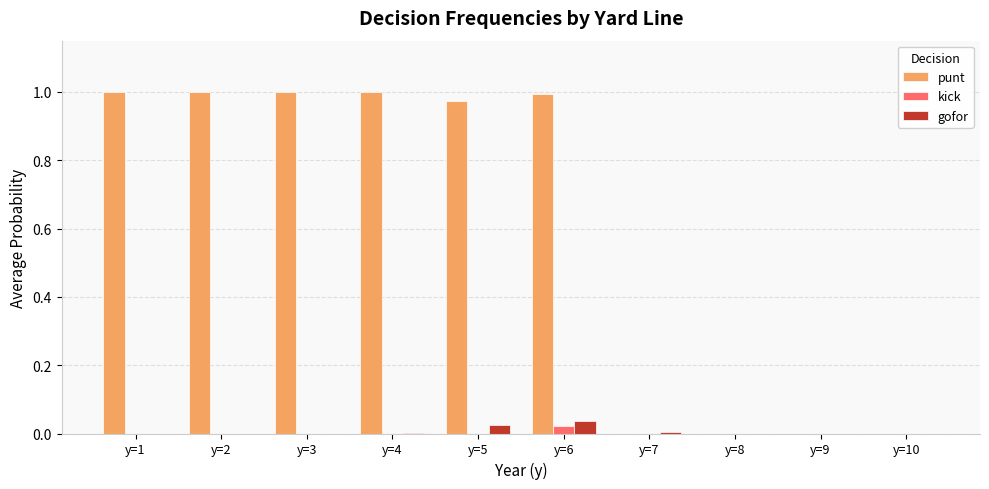

Which series has the largest total across all categories?

punt